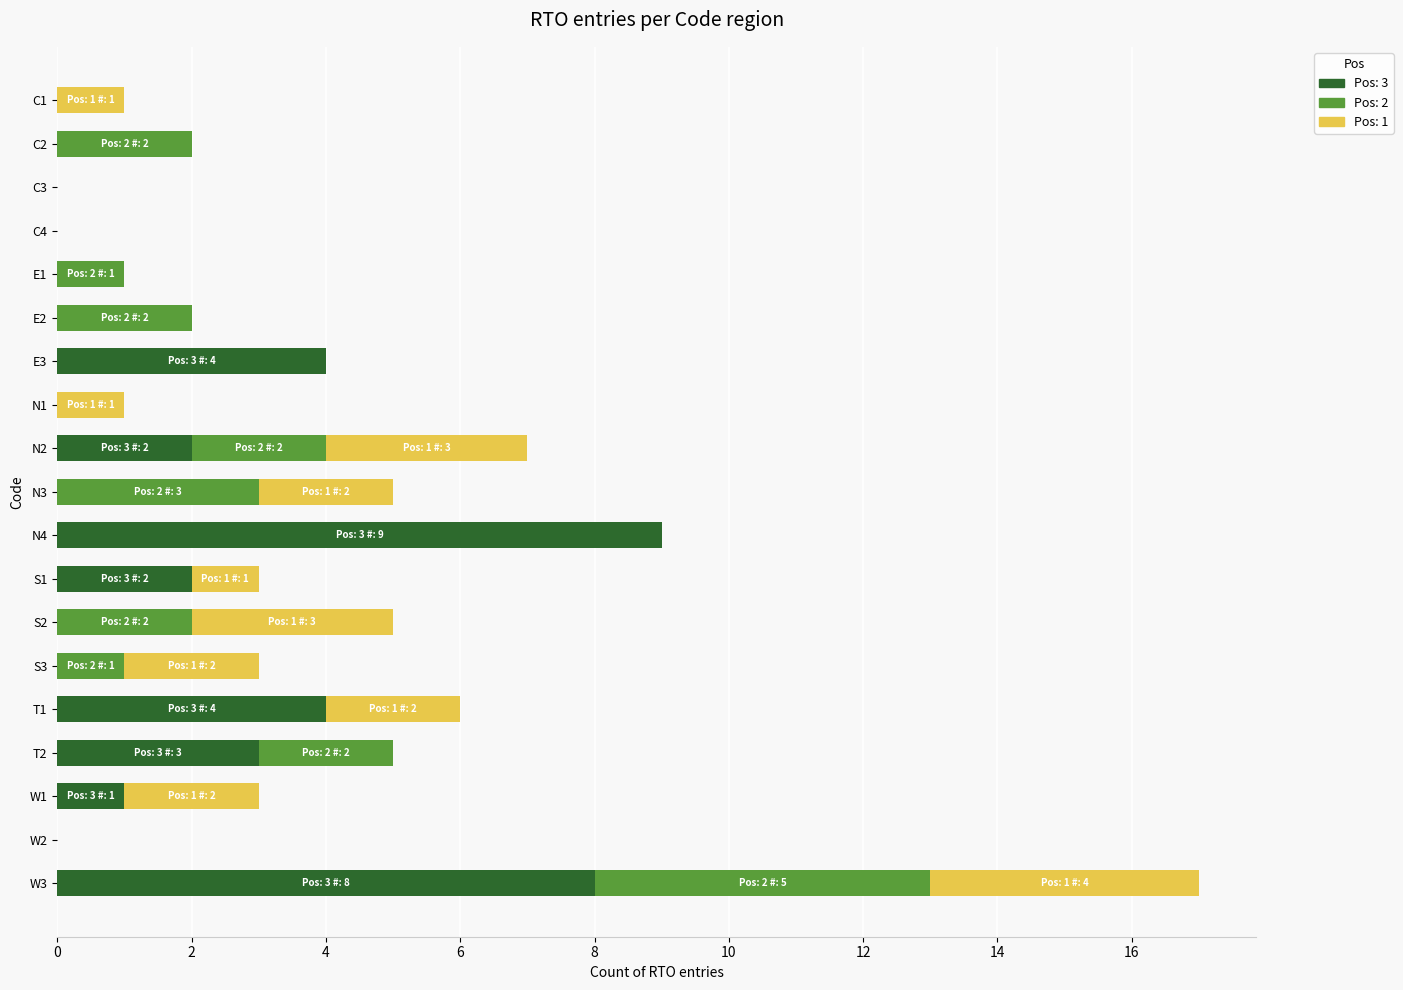

At which category is the sum across all series the highest?

W3